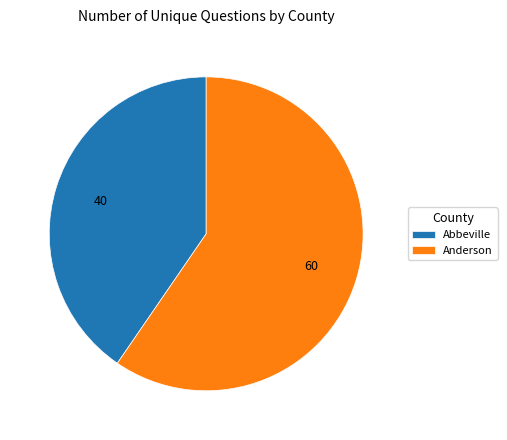

What is the ratio of the value at Anderson to the value at Abbeville?

1.5